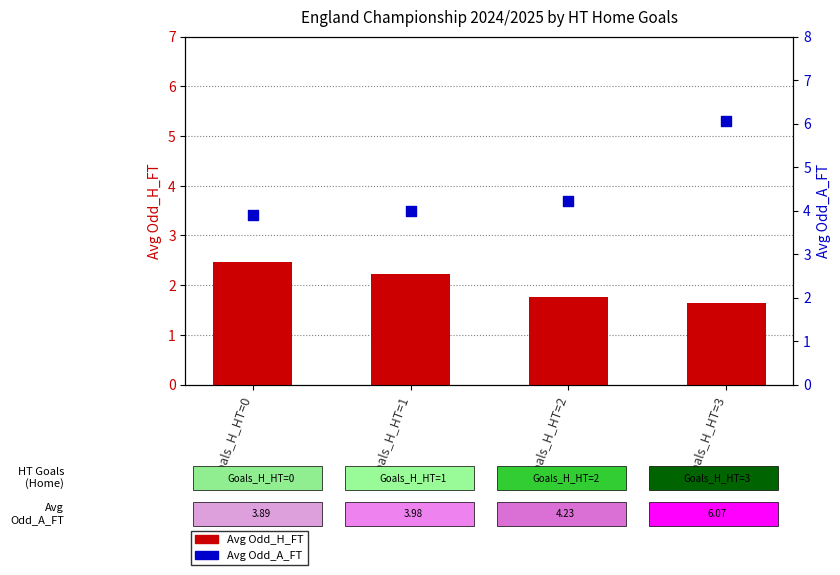

Which series reaches the minimum Y coordinate?

Avg Odd_H_FT